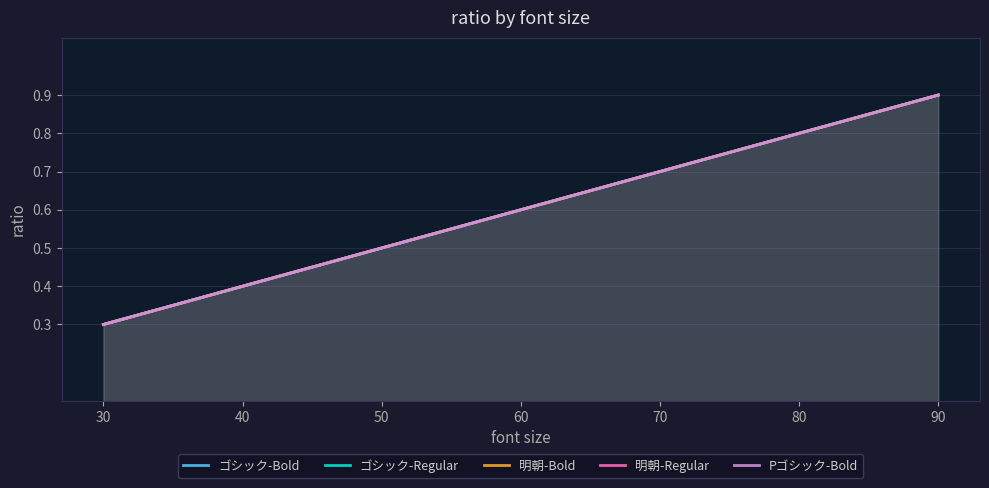

What is the value of the 明朝-Bold point at the 5th from the left?

0.7